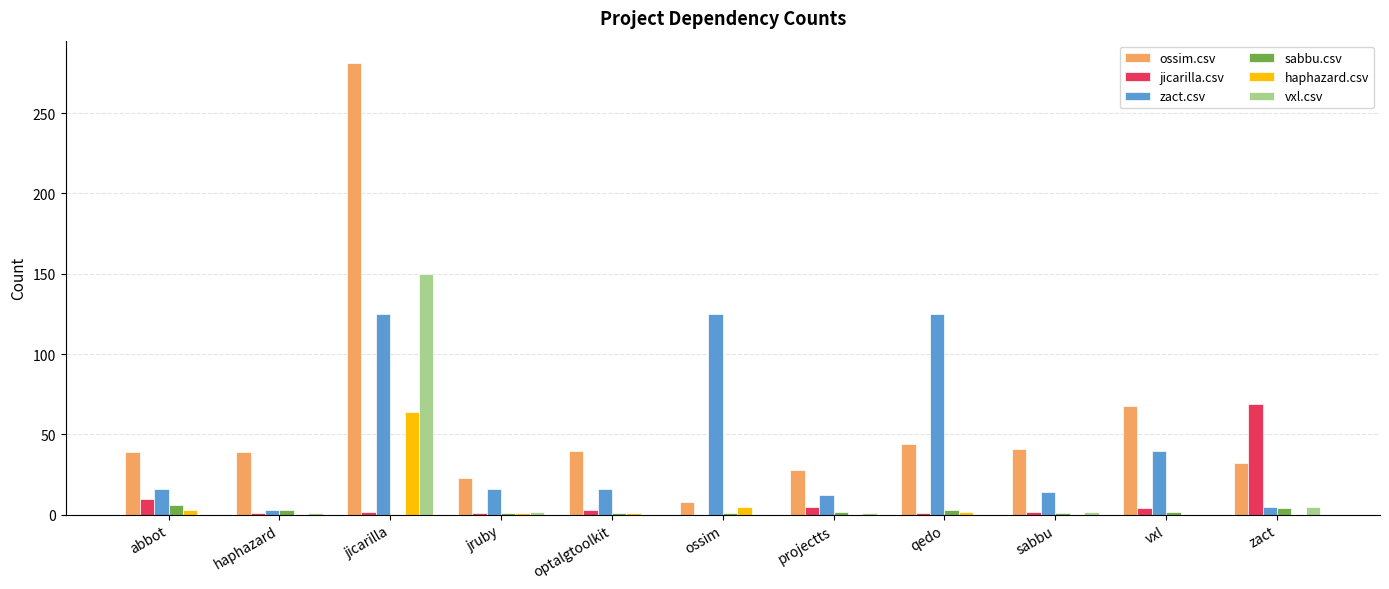

Where does the jicarilla.csv series first go above 2?

abbot